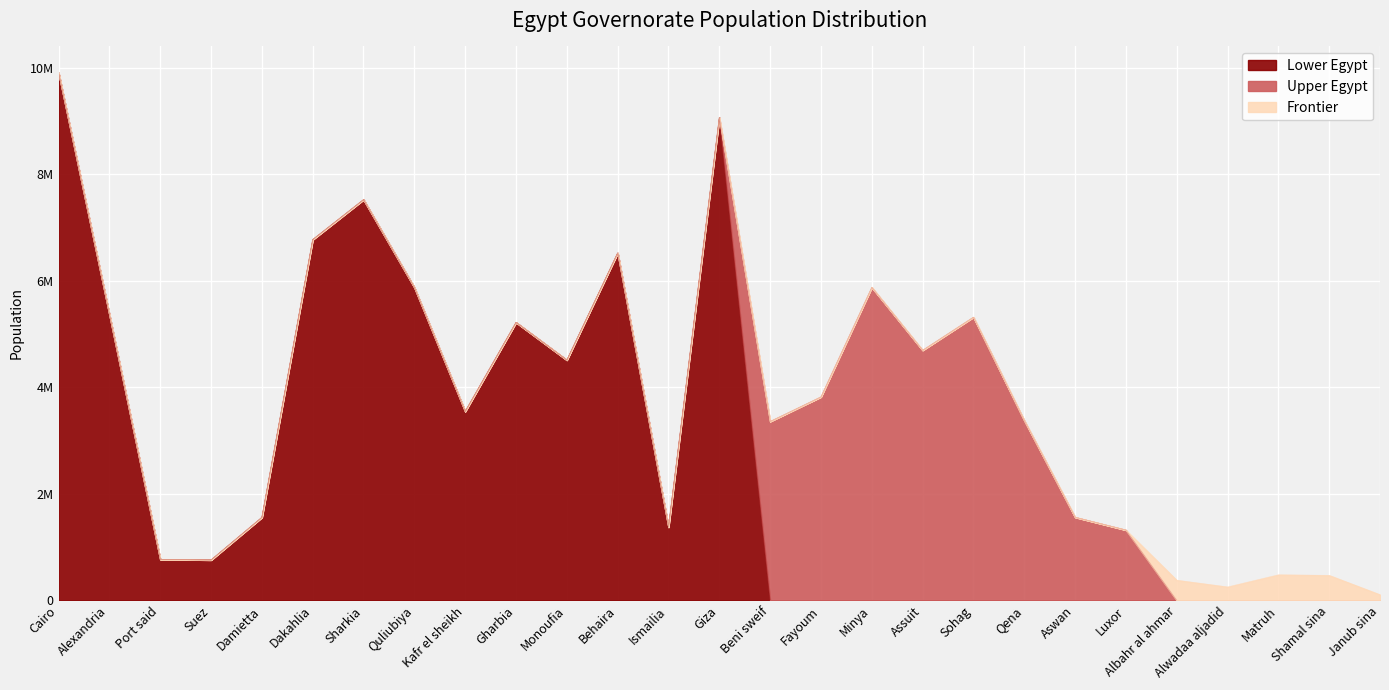

What is the difference between the Upper Egypt values at Assuit and Dakahlia?

4697873